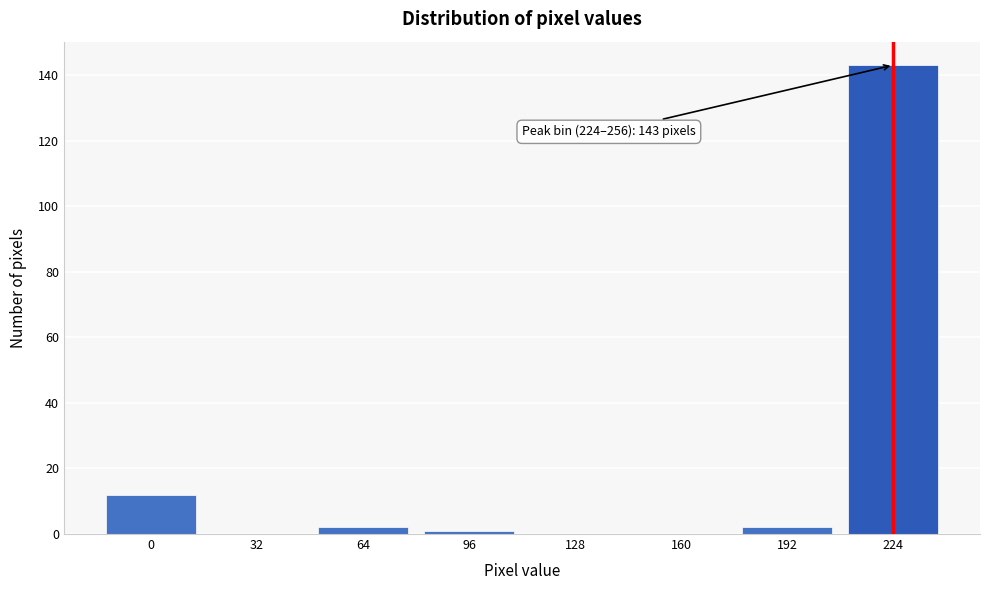

Reading right to left, what are all the values shown in this chart?

224=143	192=2	160=0	128=0	96=1	64=2	32=0	0=12